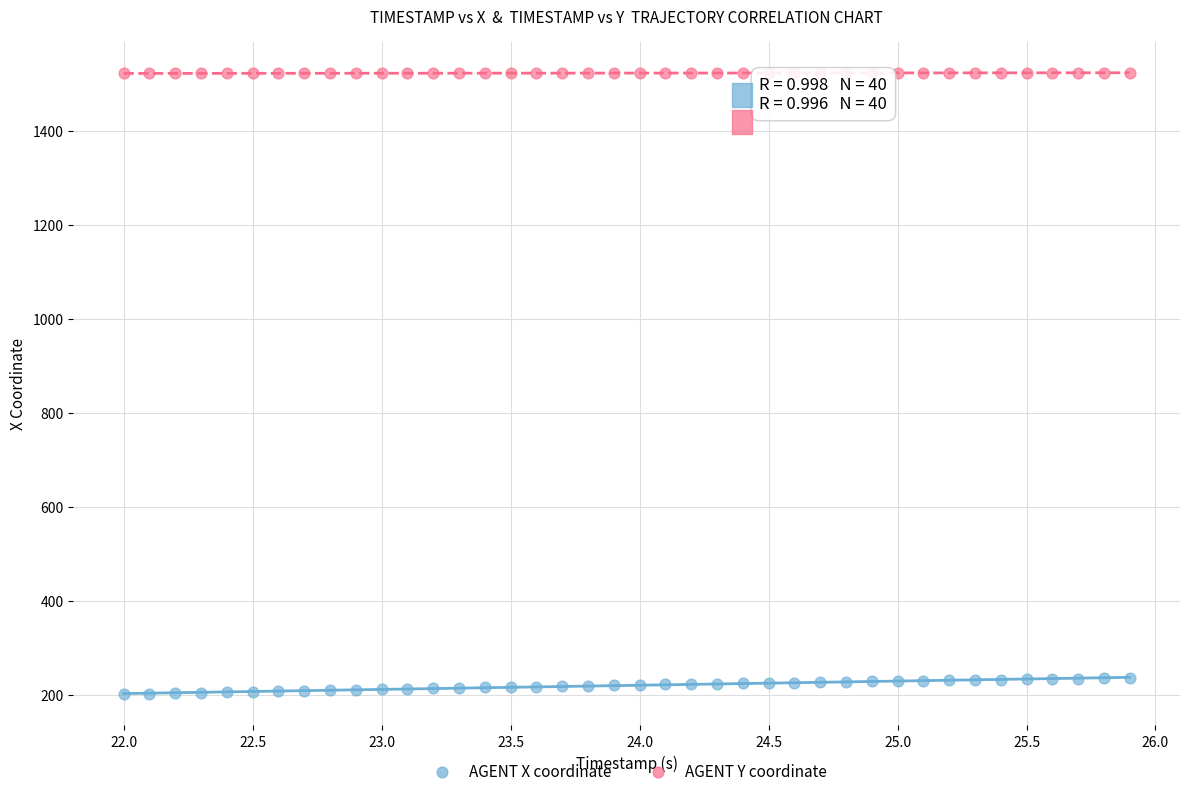

Which series contains the highest Y value?

AGENT Y coordinate